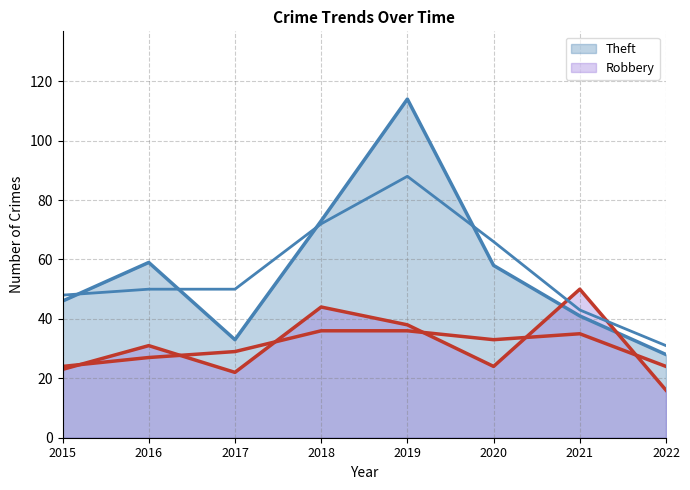

What are all the series names shown in the legend?

Robbery, Theft